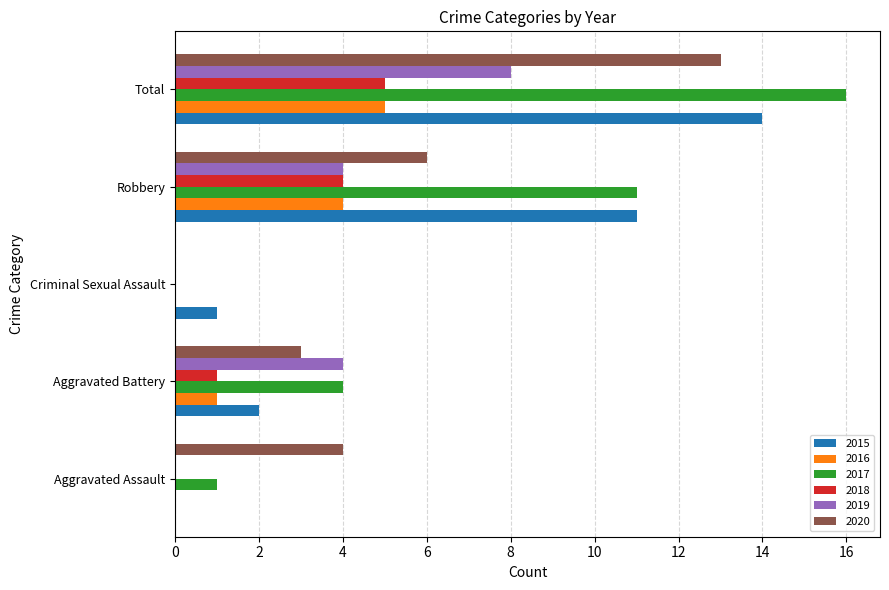

What is the maximum value for 2018?

5